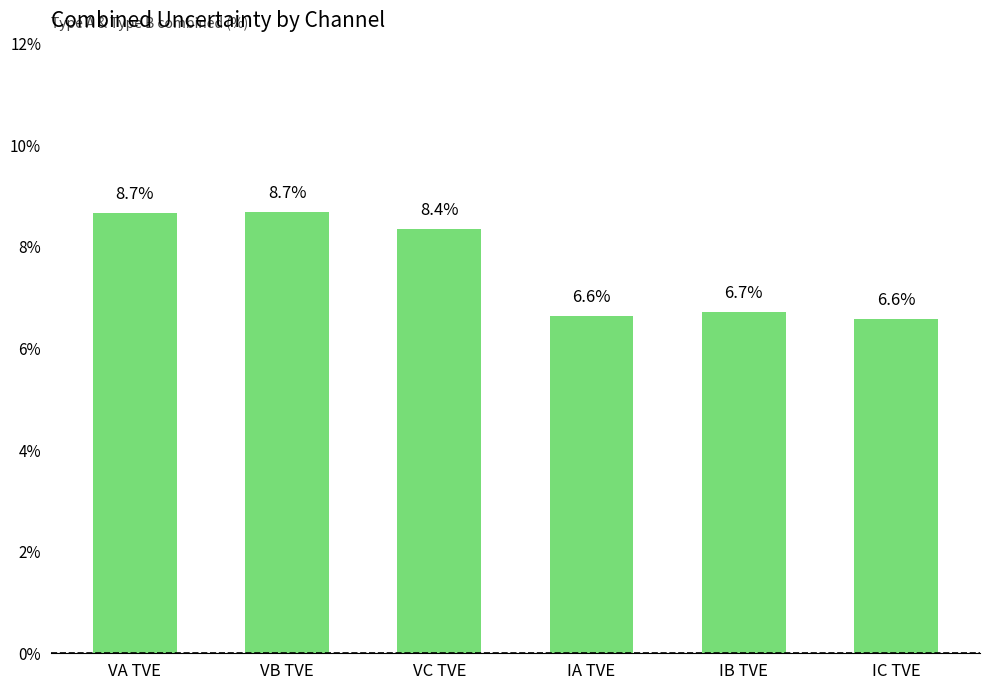

Does the chart contain any negative values?

No